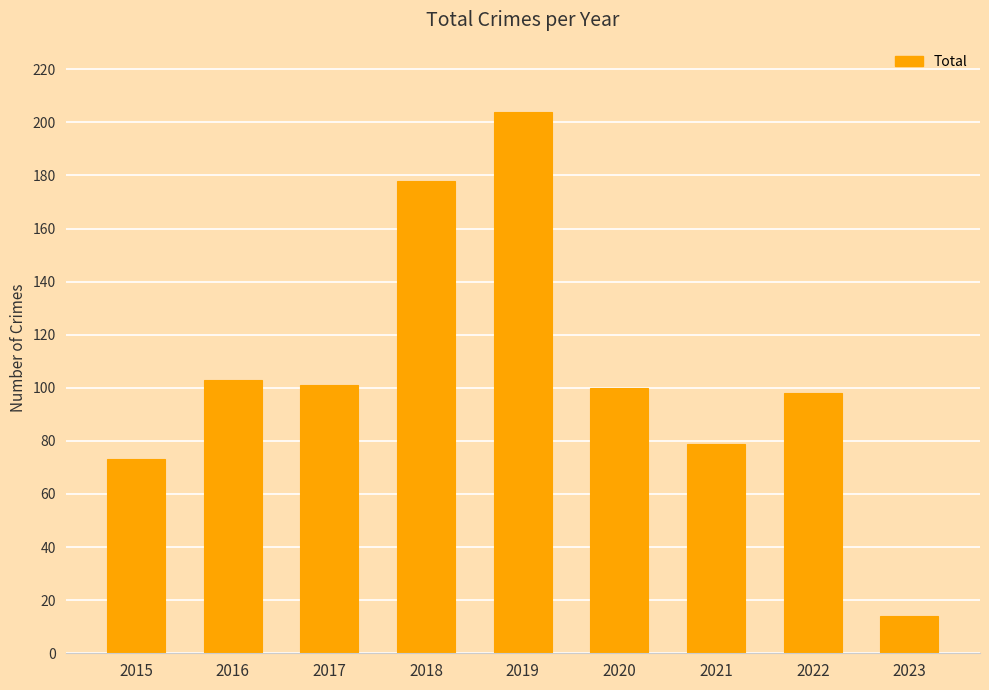

At which category does the chart reach its peak across all series?

2019